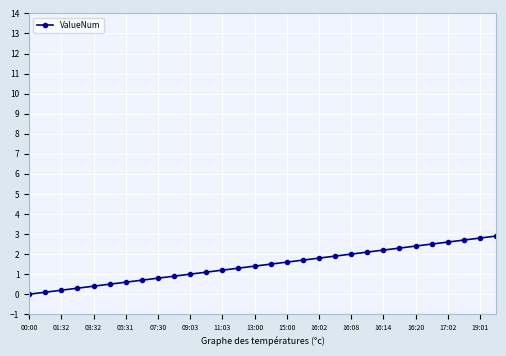

What is the maximum value shown in the chart?

2.9